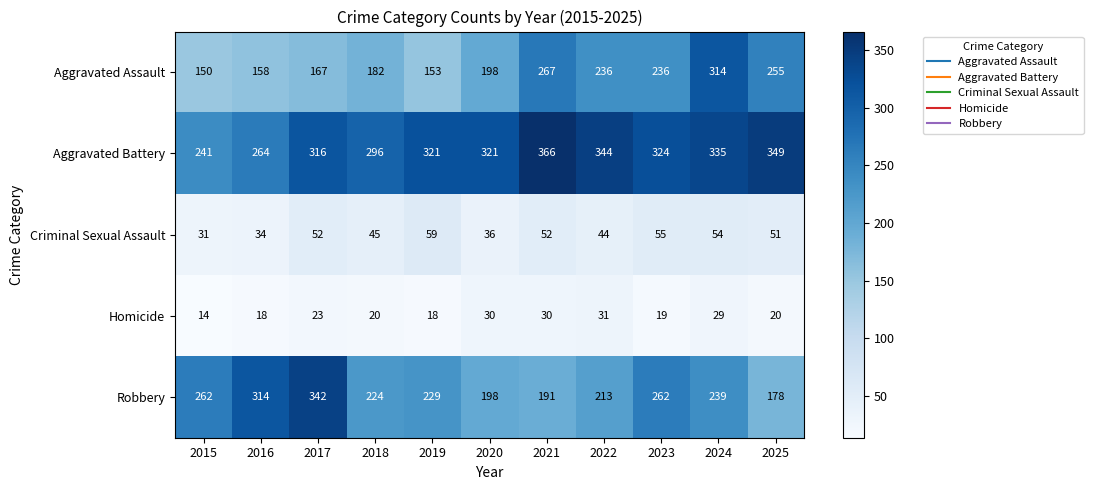

Rank the series at 2021 from lowest to highest value.

Homicide, Criminal Sexual Assault, Robbery, Aggravated Assault, Aggravated Battery